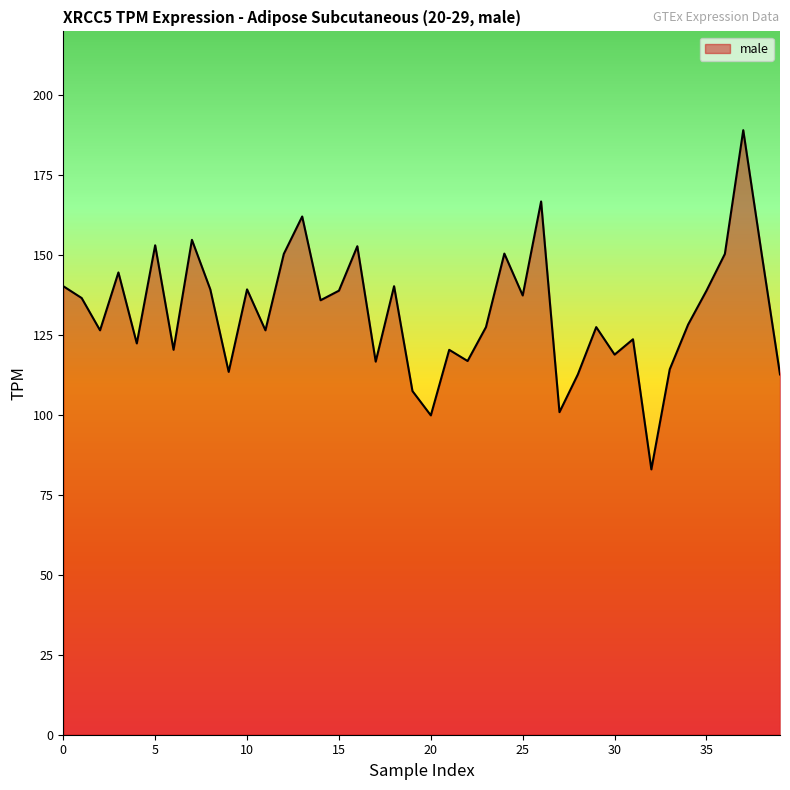

What is the label of the 20th point from the left?

19